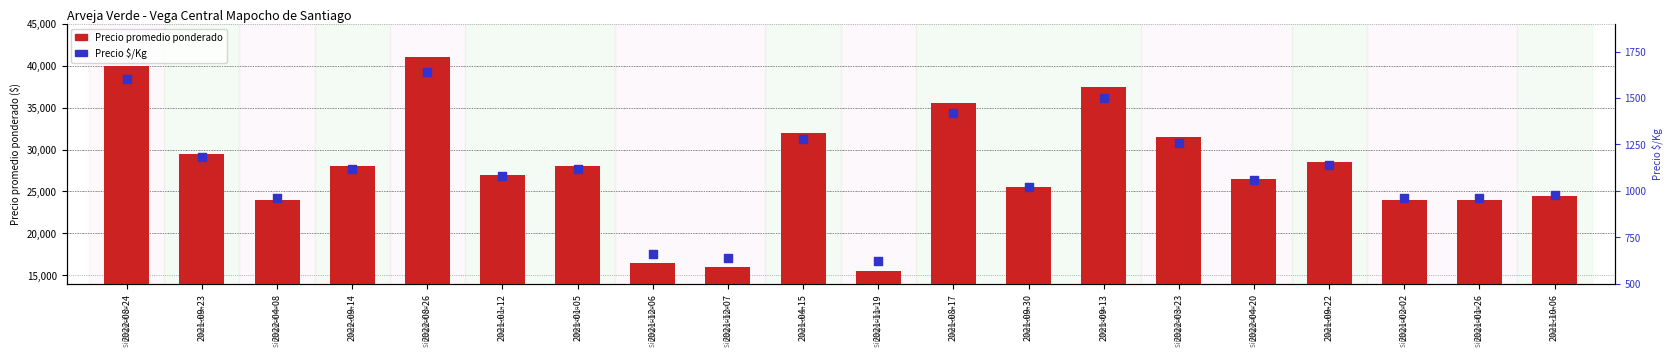

Which series has the widest spread of Y values?

Precio promedio ponderado